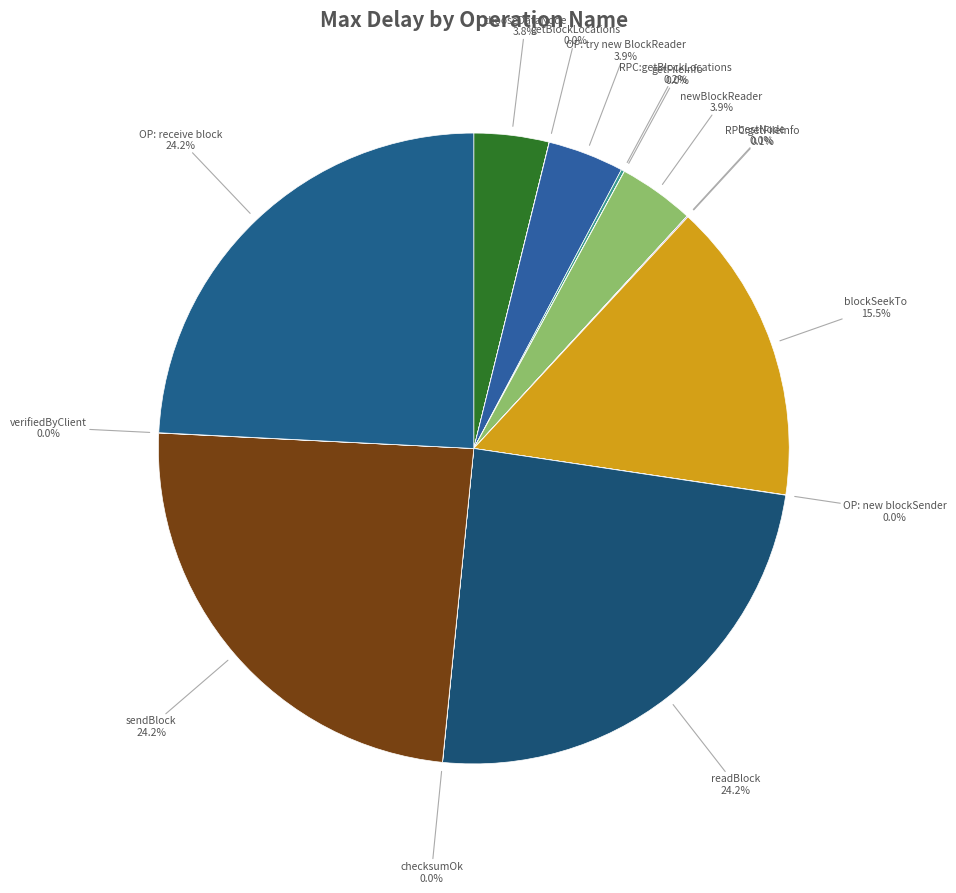

The chooseDataNode slice represents 18% of the pie. True or false?

False